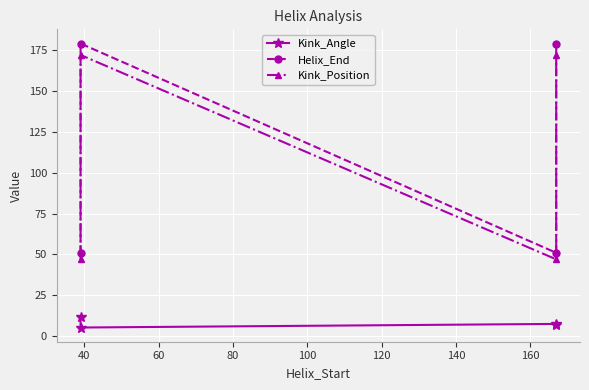

What is the sum of all Kink_Position values?

438.0